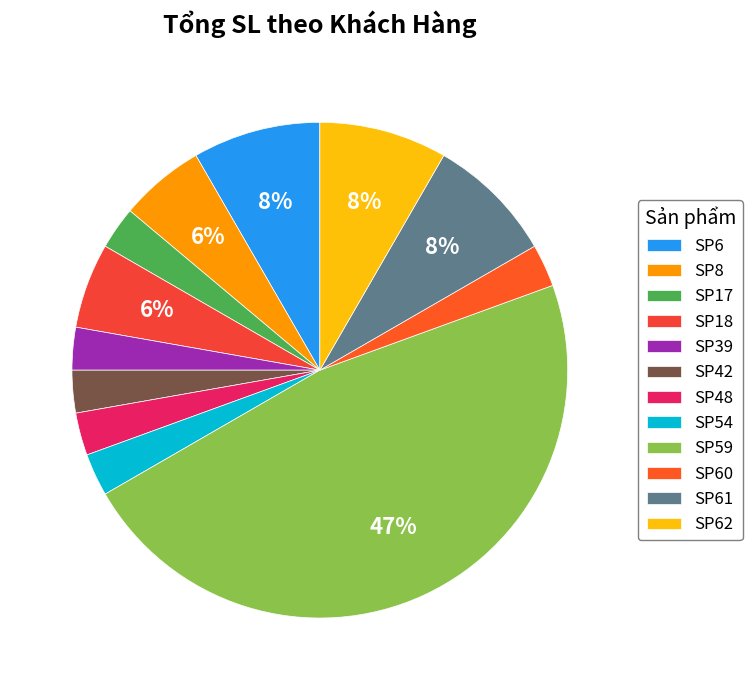

Count the number of slices in the pie.

12